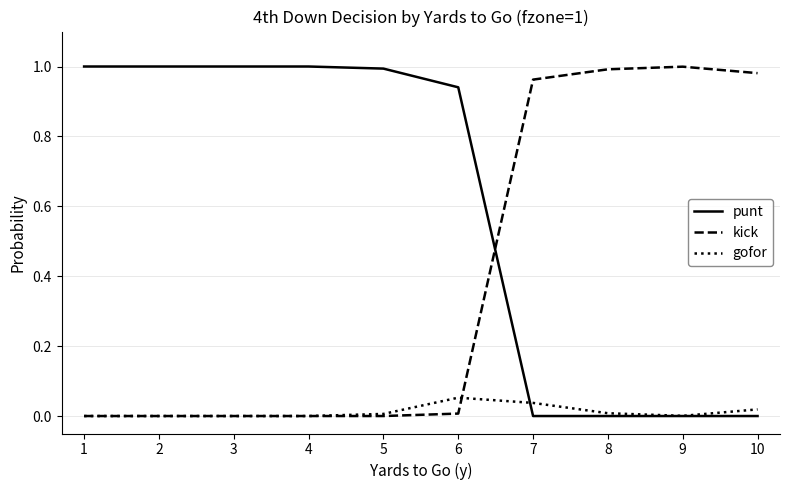

True or false: punt and gofor intersect in this chart.

True